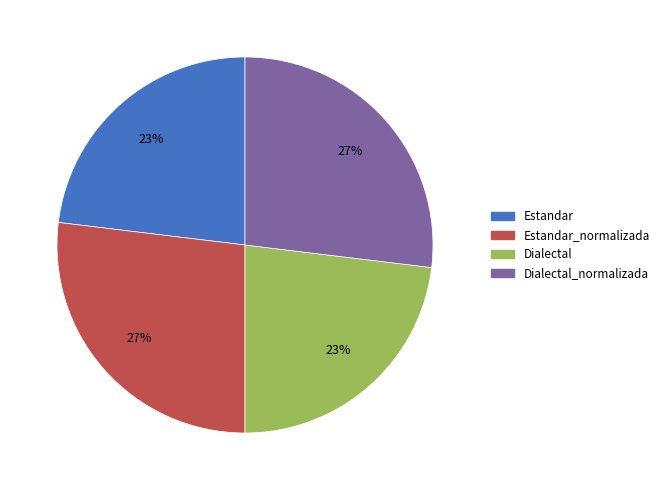

How many slices are in this pie chart?

4